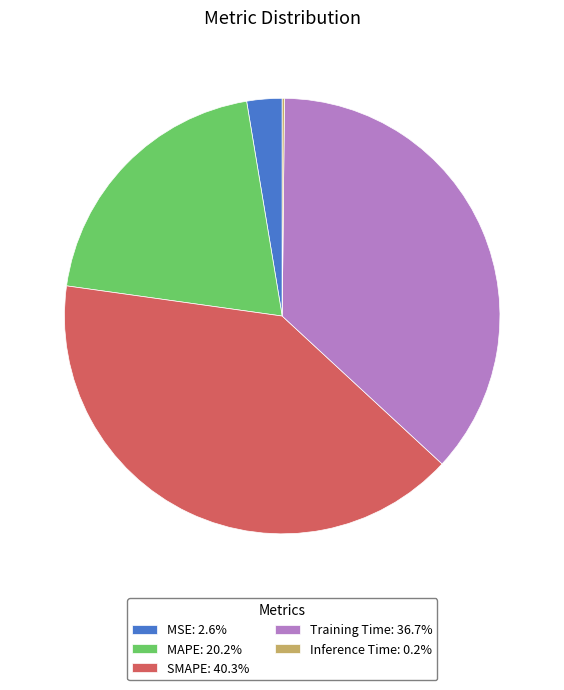

Does Training Time: 36.7% represent more than half of the total?

No